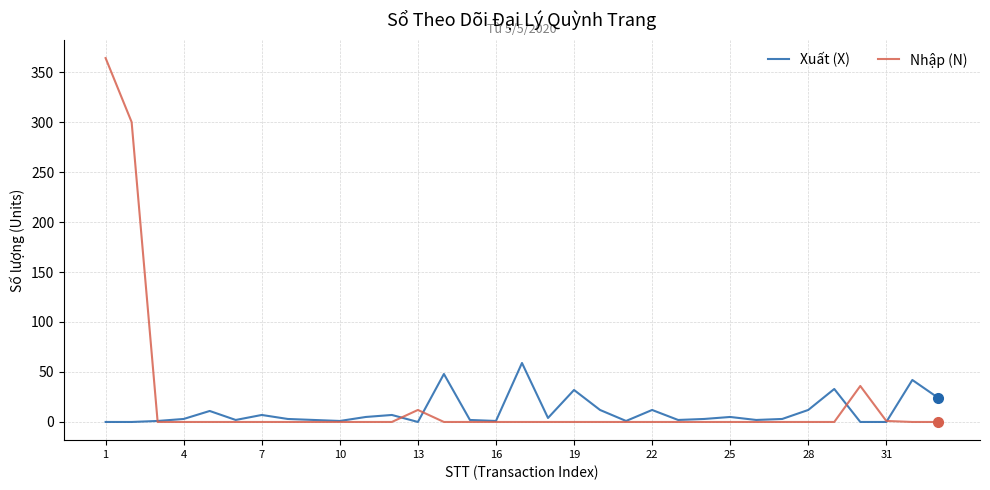

What is the maximum value for Xuất (X)?

59